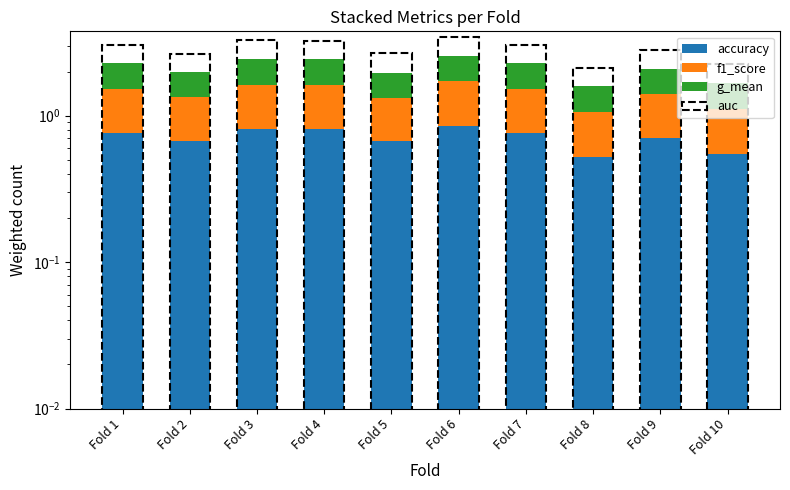

At Fold 4, list the series in order from smallest to largest.

f1_score, g_mean, accuracy, auc